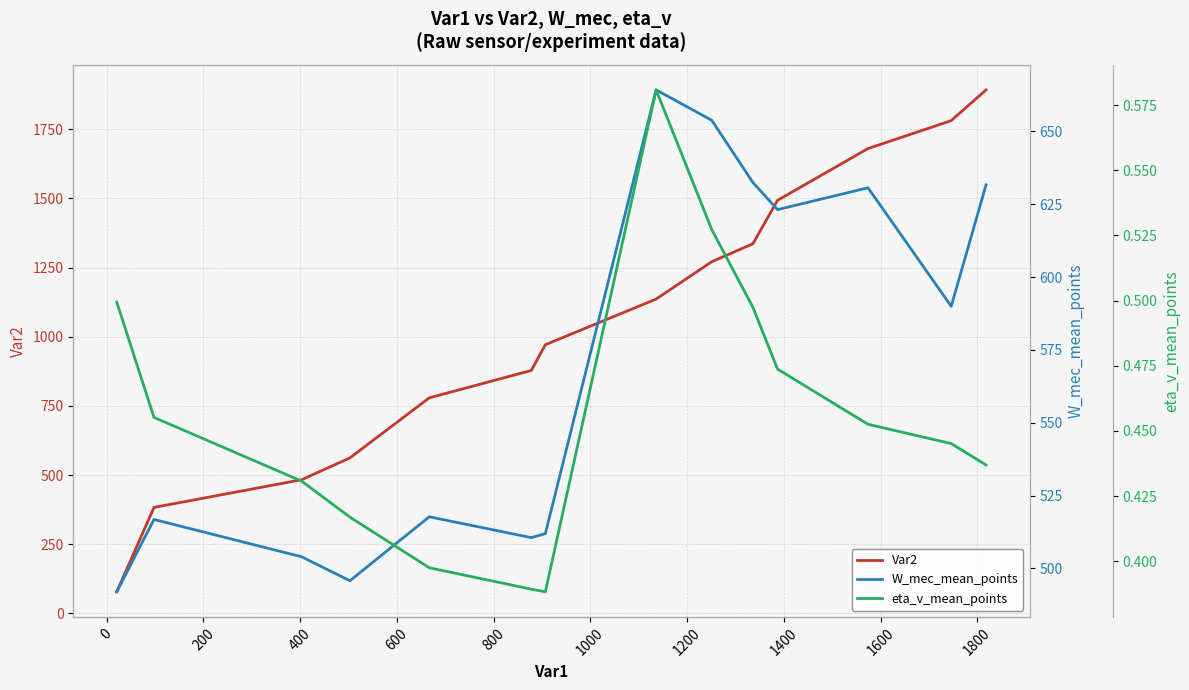

What is the greatest value displayed?

1892.0